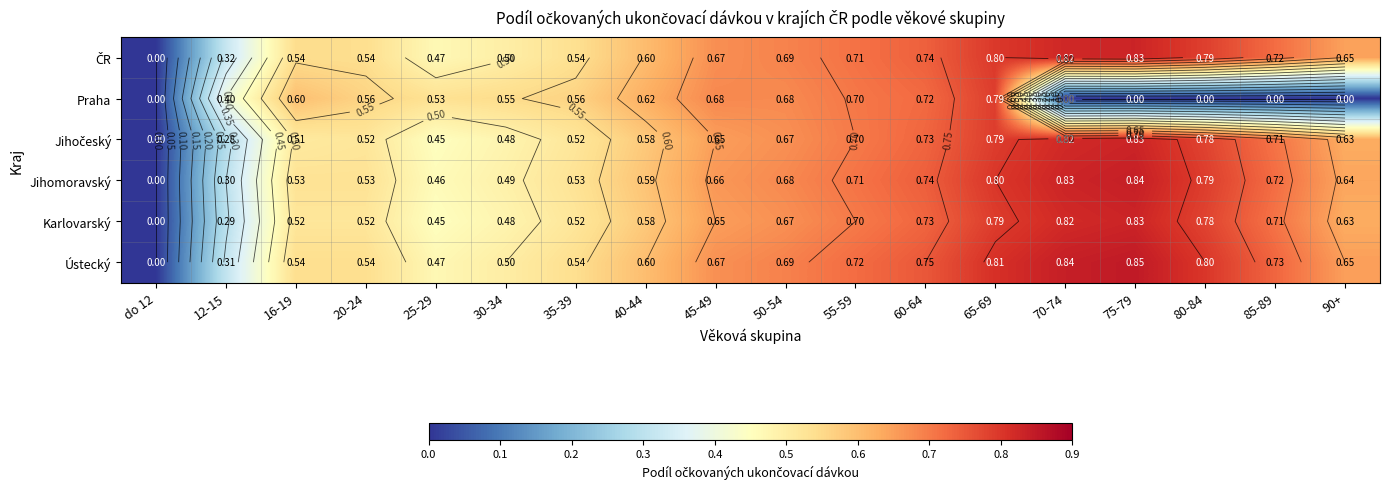

What is the difference between the second highest and second lowest values in the Karlovarský series?

0.5